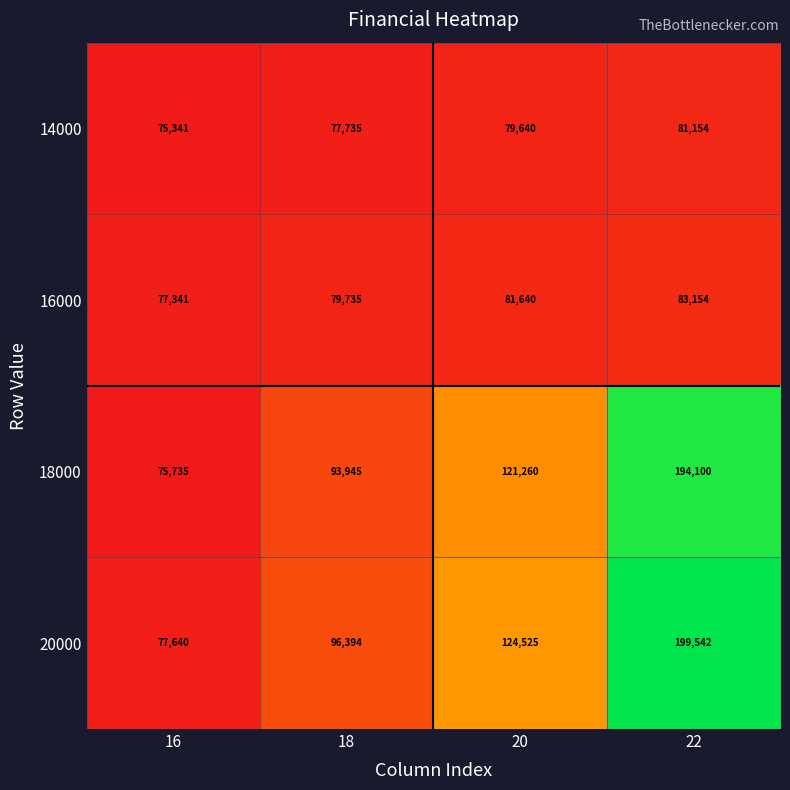

Rank the series at 18 from lowest to highest value.

14000, 16000, 18000, 20000